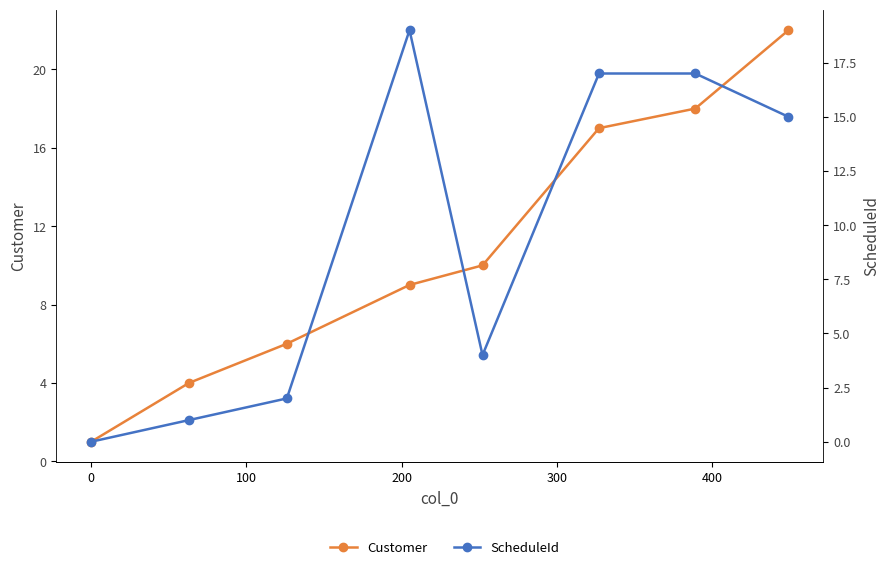

Is this an area chart (filled region under the line)?

No